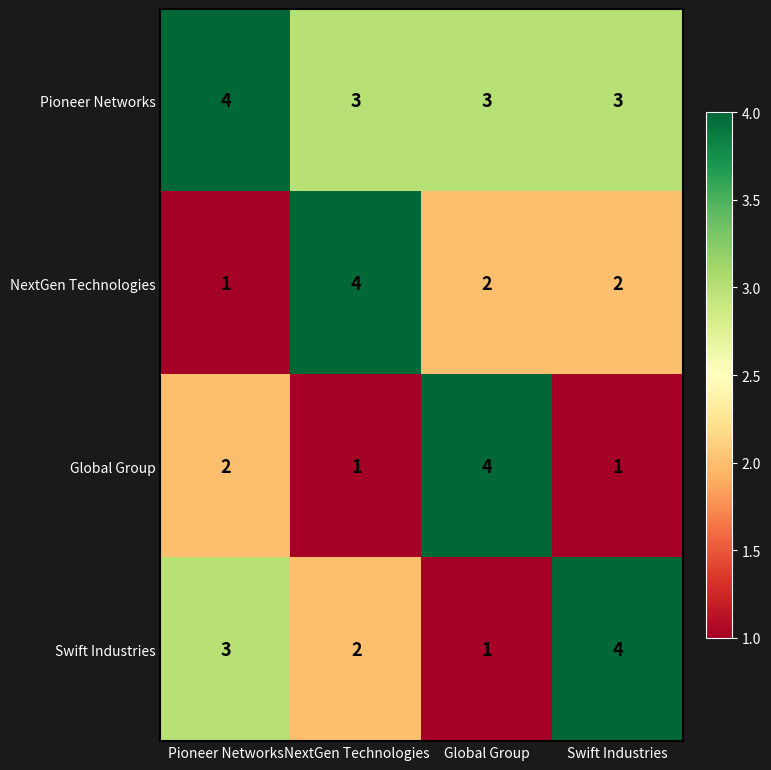

What is the average value of the Pioneer Networks series?

3